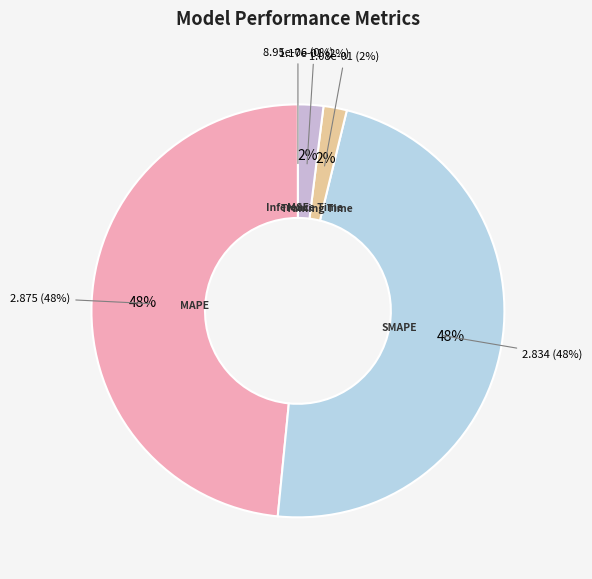

Is there a majority slice in this chart?

No